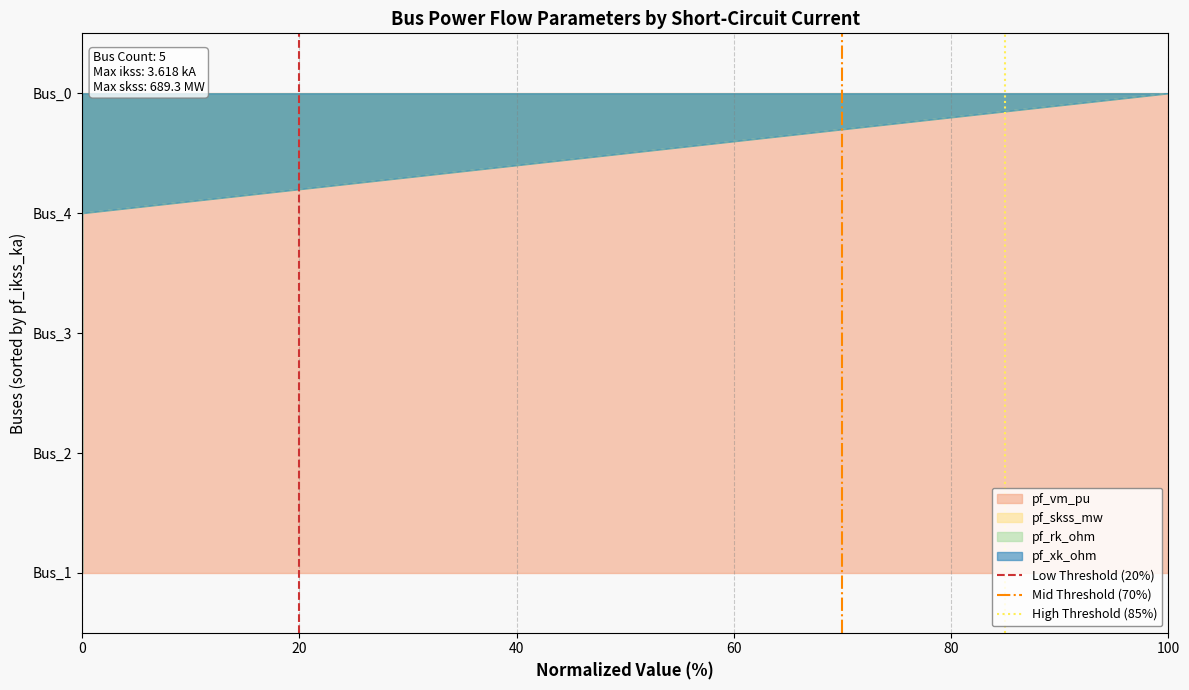

True or false: High Threshold (85%) has a value of 0 at 0.

False